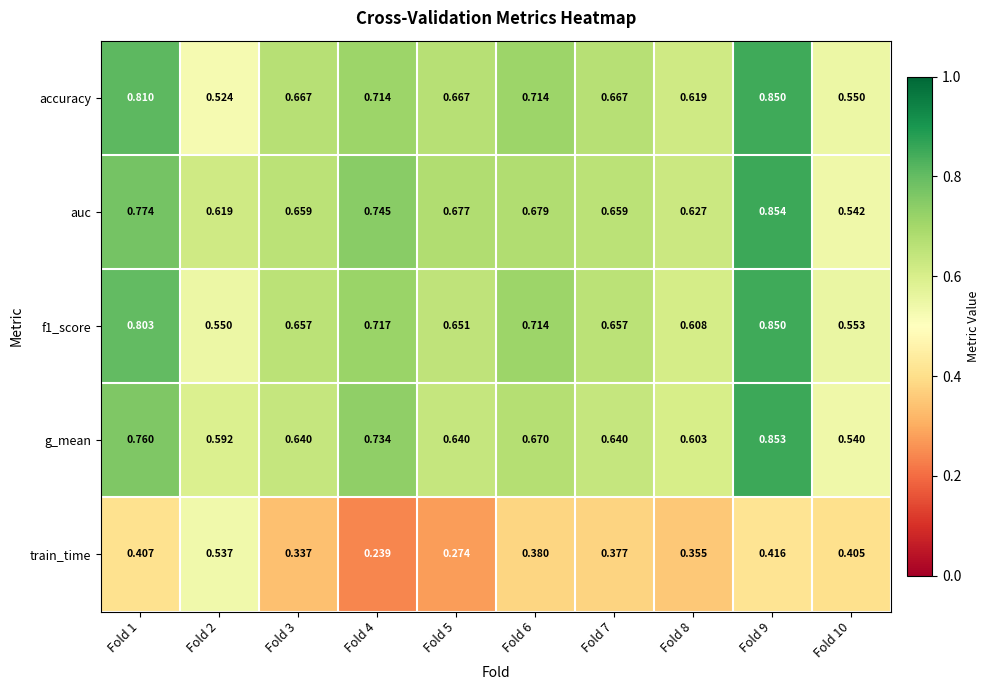

Which series has the largest range (max minus min)?

accuracy